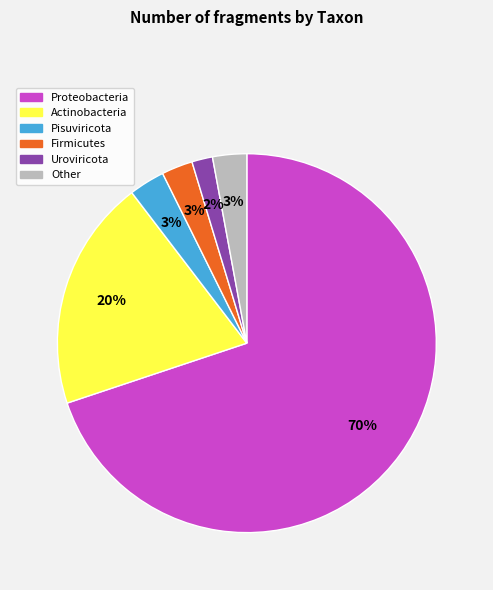

To the nearest percent, what portion does Pisuviricota represent?

3%